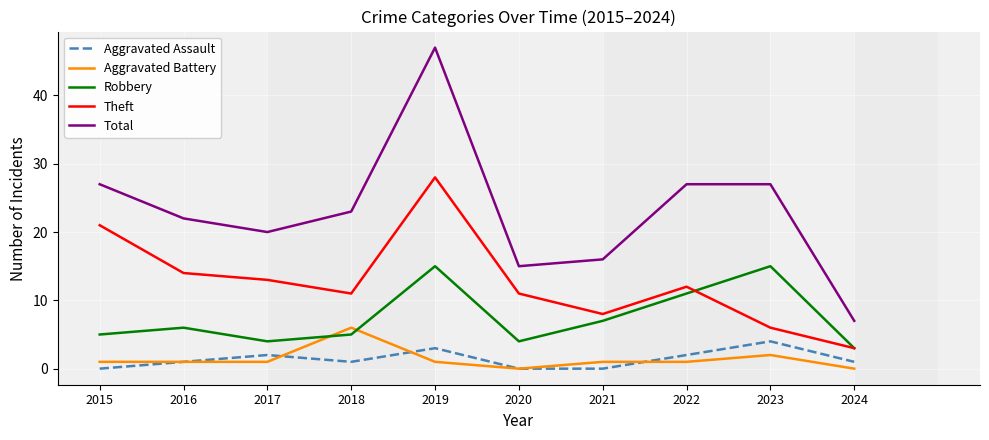

What is the difference between the highest and lowest values at 2020?

15